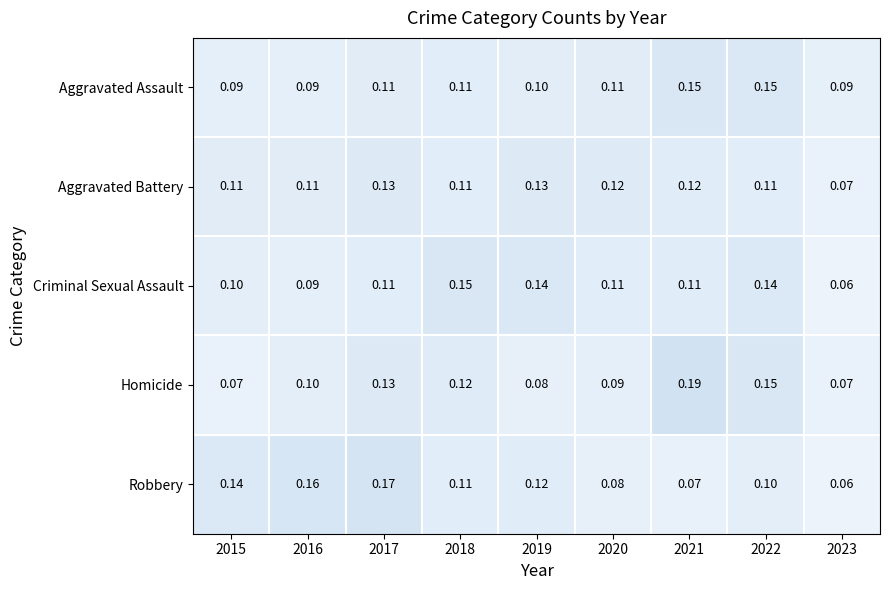

Which category has the highest value across all series?

2021